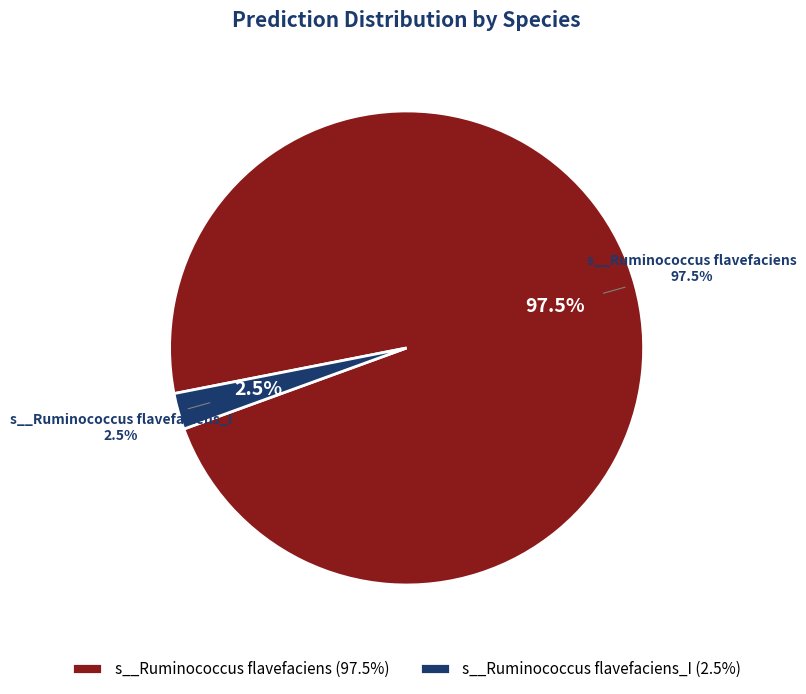

What is the largest slice in the pie chart?

s__Ruminococcus flavefaciens